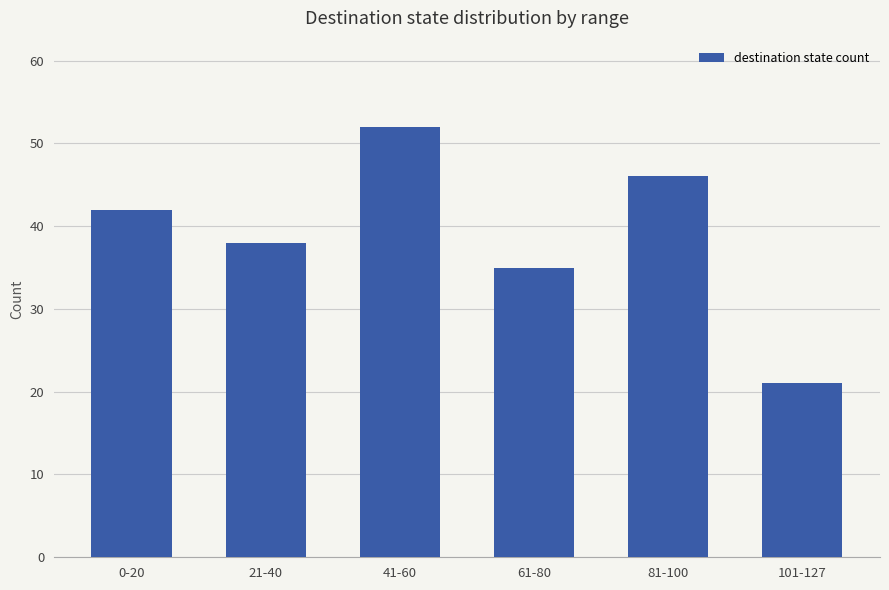

True or false: the data shows 35 at 61-80.

True